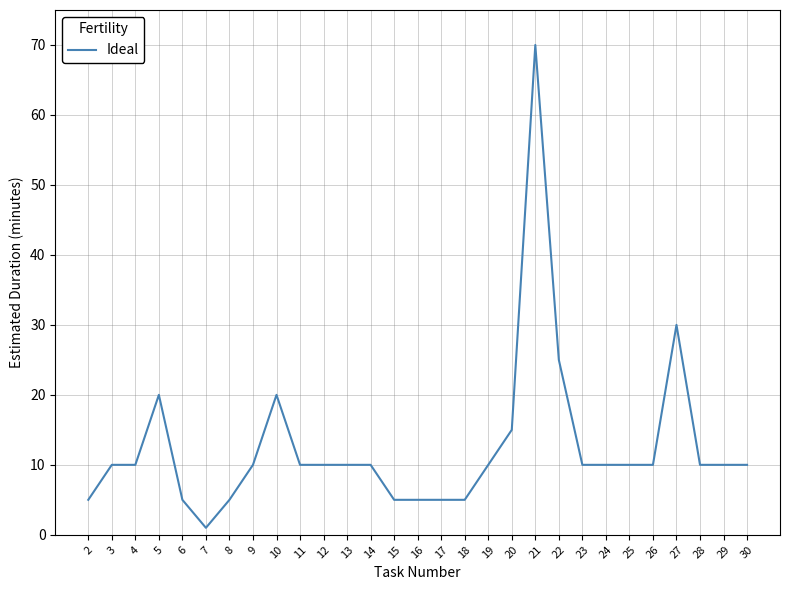

At which label is the value closest to 35?

27